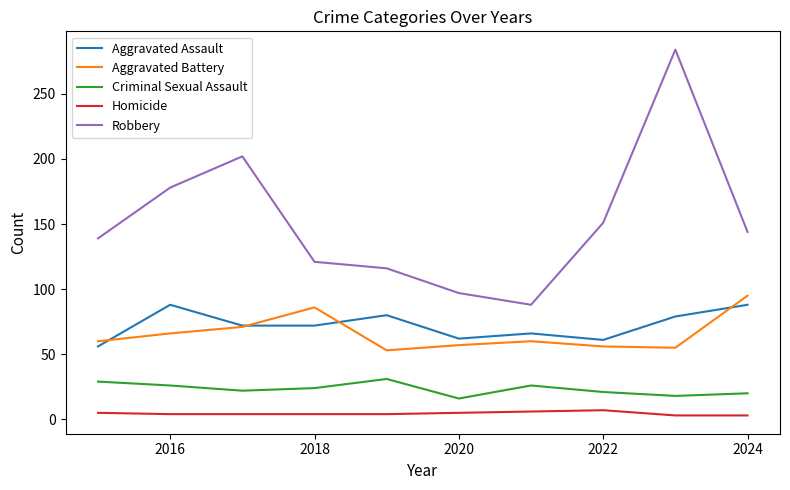

Which series has the largest total across all categories?

Robbery